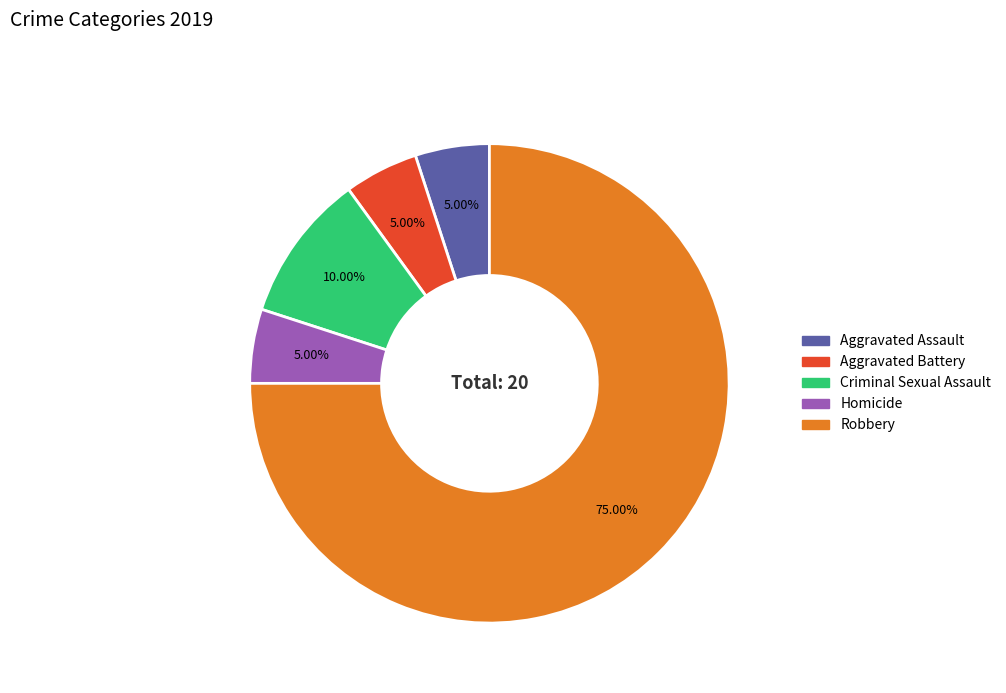

Which category has the biggest portion of the pie?

Robbery